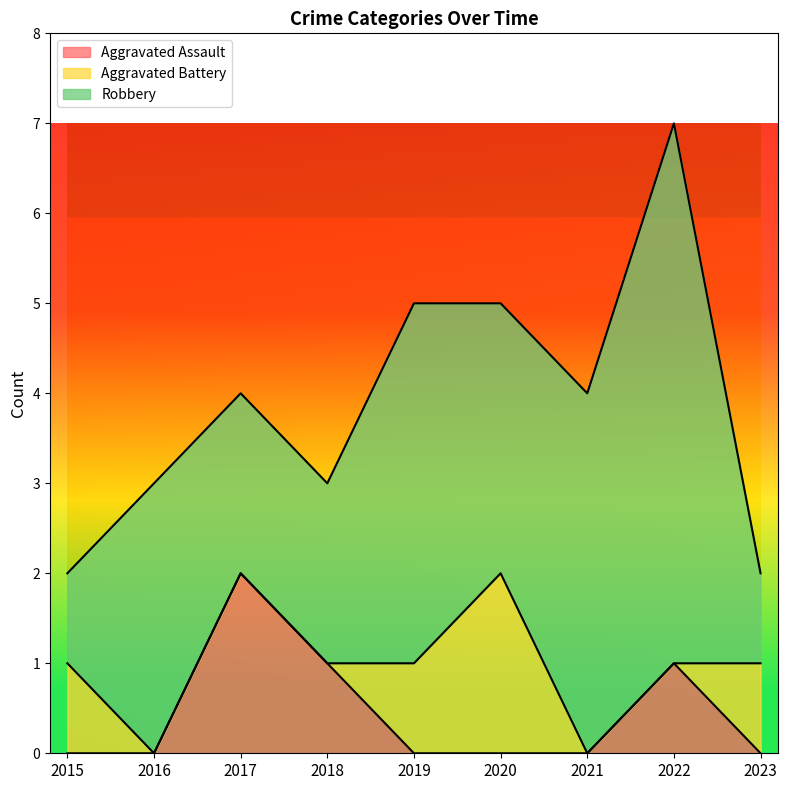

Reading left to right, transcribe all the data shown in this chart.

Aggravated Assault: 0	0	2	1	0	0	0	1	0
Aggravated Battery: 1	0	0	0	1	2	0	0	1
Robbery: 1	3	2	2	4	3	4	6	1